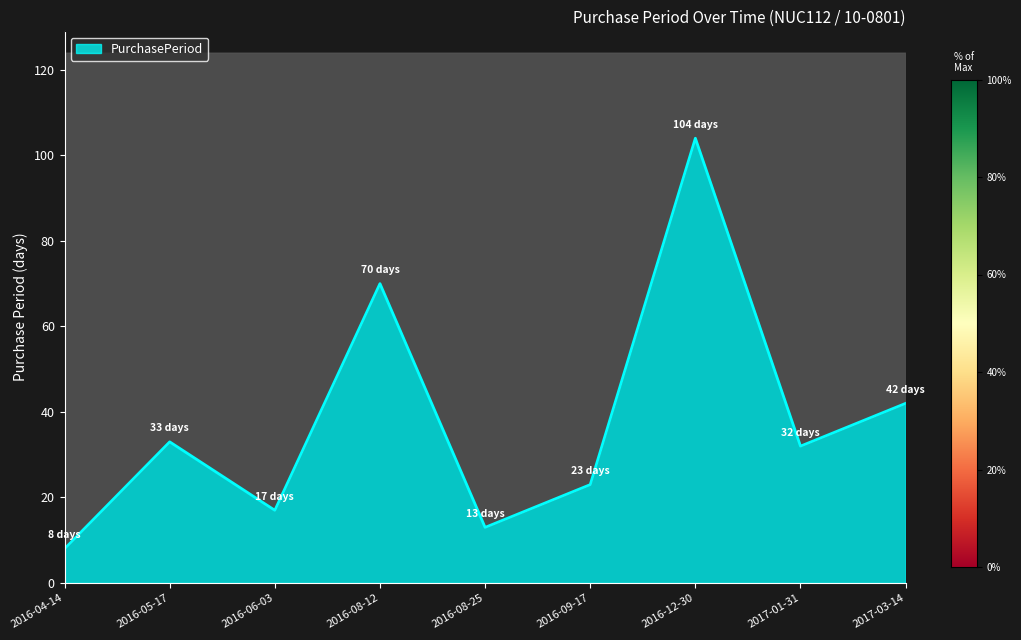

Is it true that the value at 2016-12-30 is 104?

True